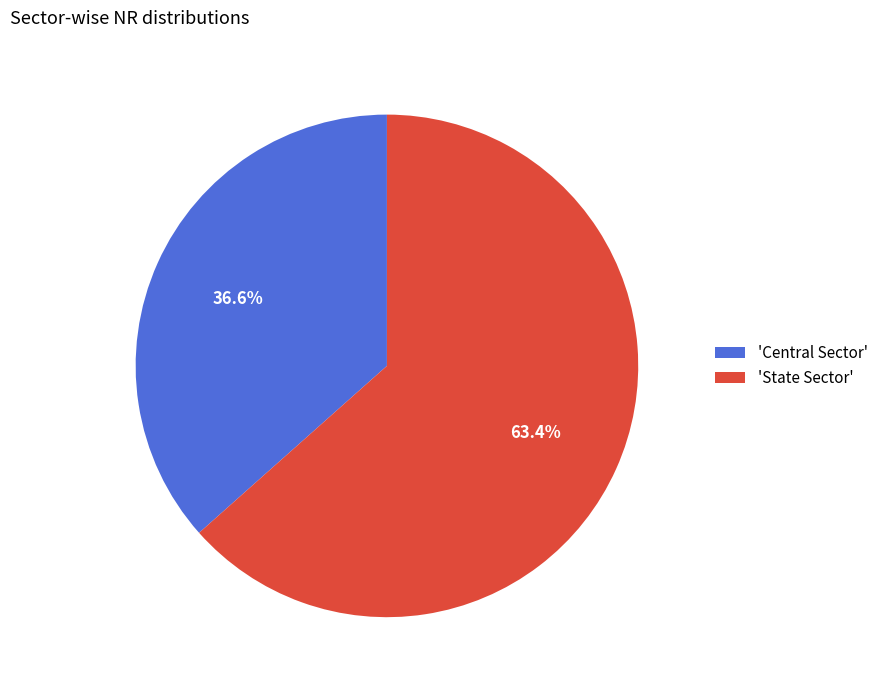

Rank the categories by value from lowest to highest.

'Central Sector', 'State Sector'